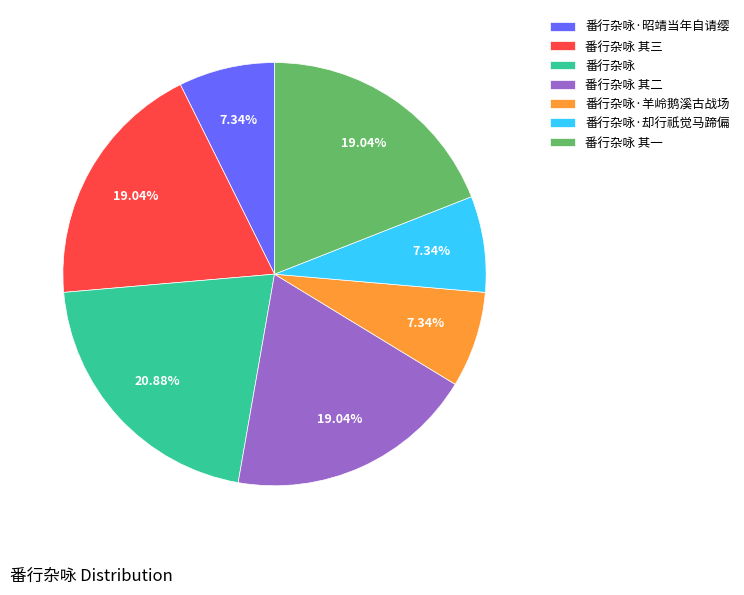

What percentage is NOT represented by 番行杂咏·却行祇觉马蹄偏?

92.7%